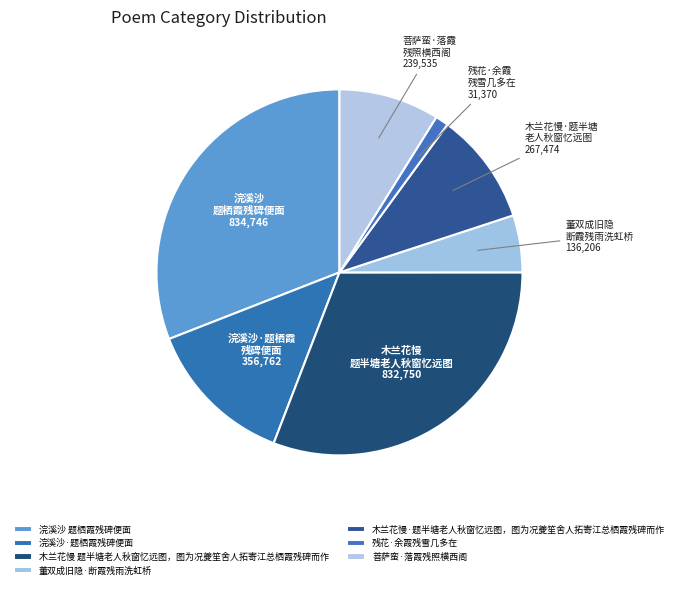

Count the number of slices in the pie.

7